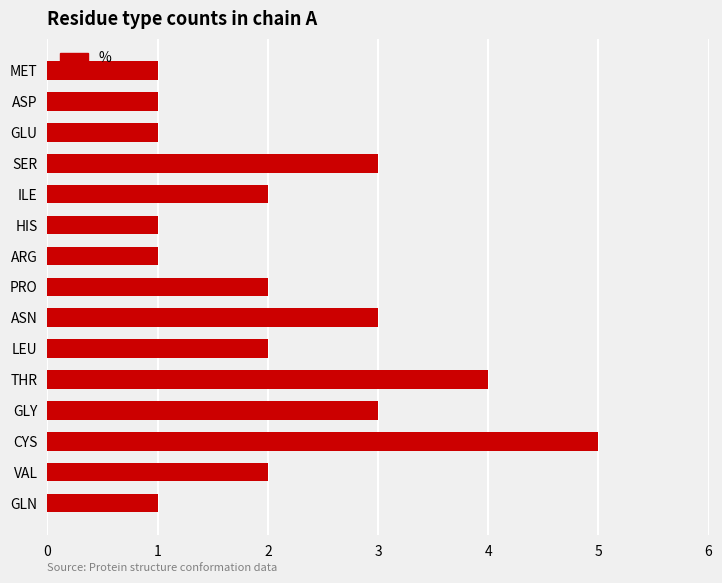

What is the maximum value shown in the chart?

5